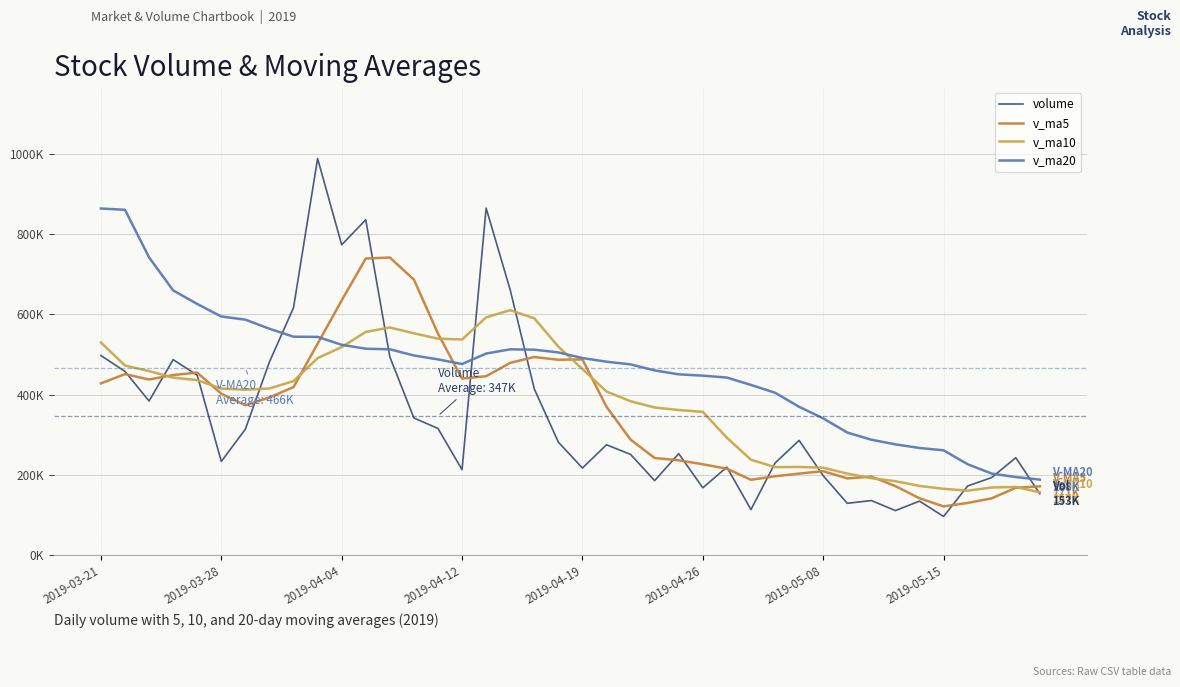

What are all the series names shown in the legend?

volume, v_ma5, v_ma10, v_ma20